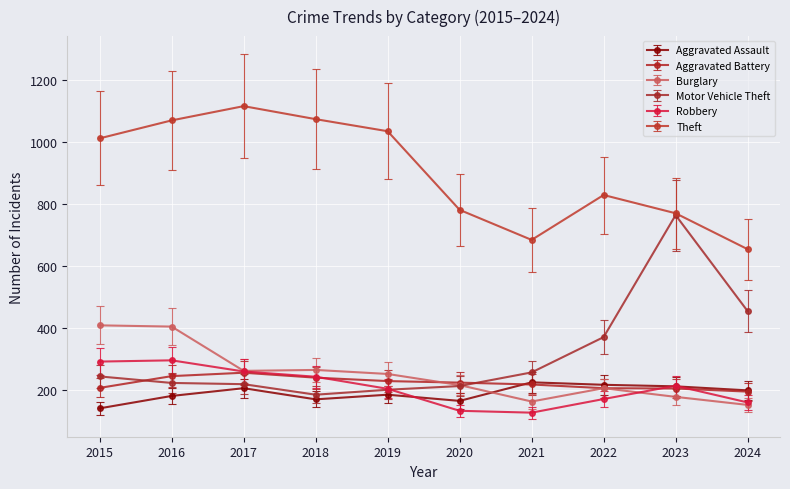

Between 2019 and 2024, which series saw the biggest shift?

Theft